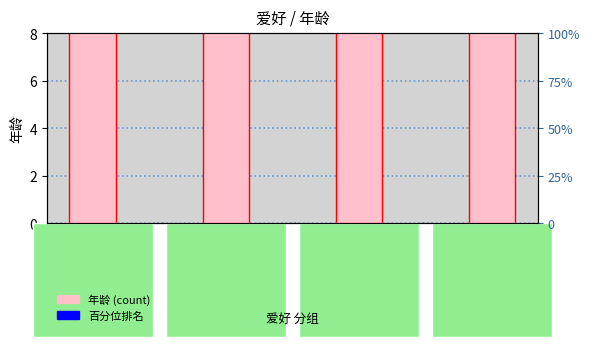

The chart shows a value of 17 at 弹吉他. True or false?

False